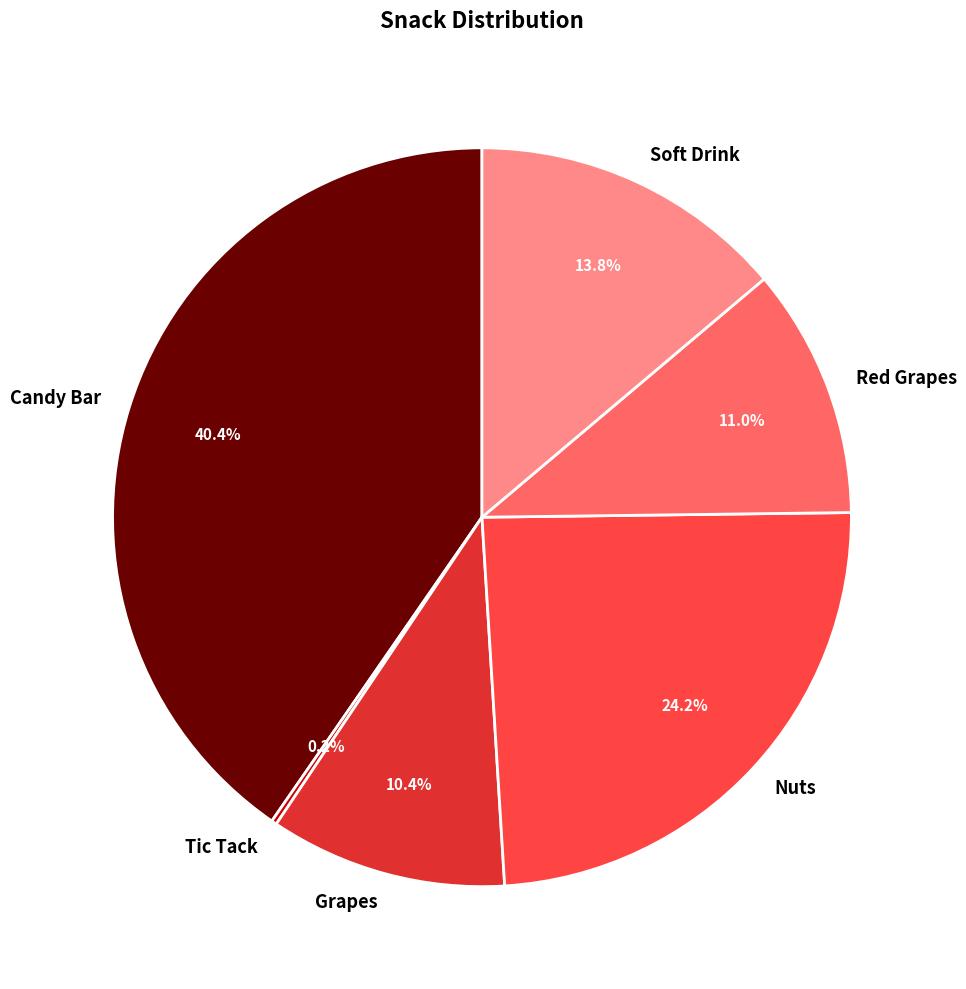

True or false: Candy Bar accounts for 49% of the total.

False